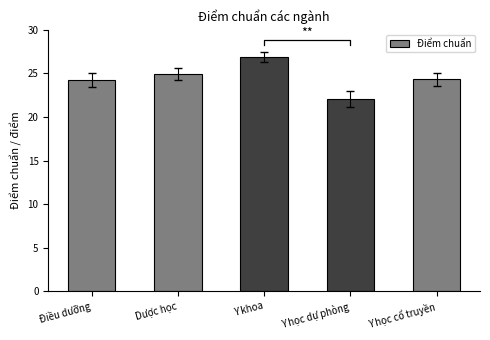

Read the value at Y học cổ truyền.

24.4